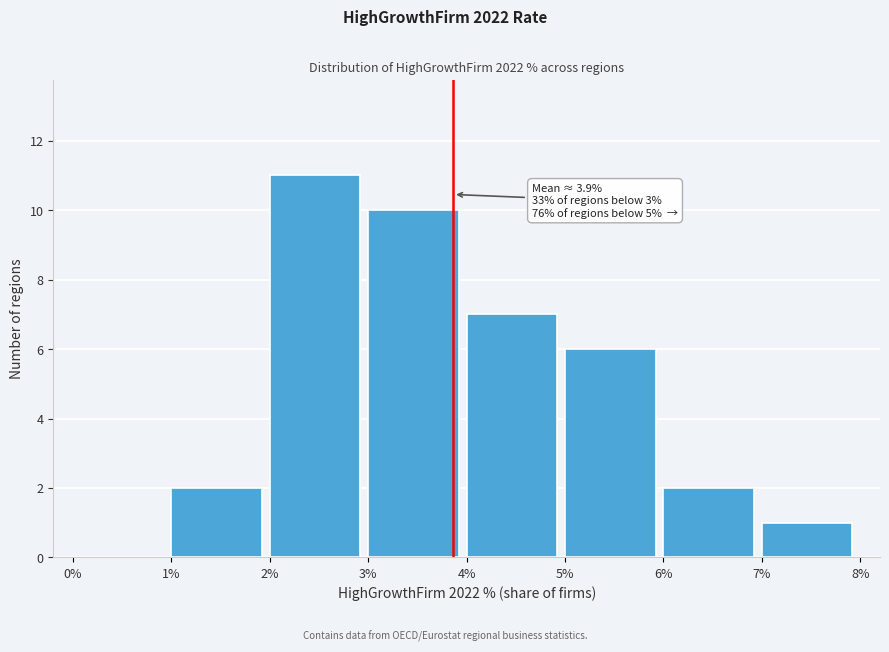

Reading left to right, extract all data points from this chart.

0%=0	1%=2	2%=11	3%=10	4%=7	5%=6	6%=2	7%=1